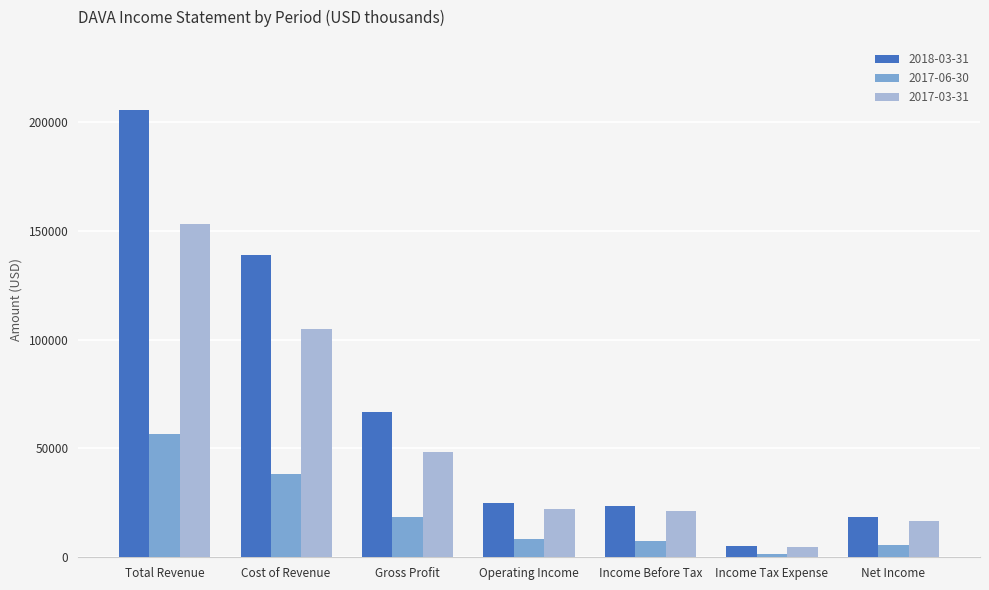

Rank the series by their maximum value, from highest to lowest.

2018-03-31, 2017-03-31, 2017-06-30